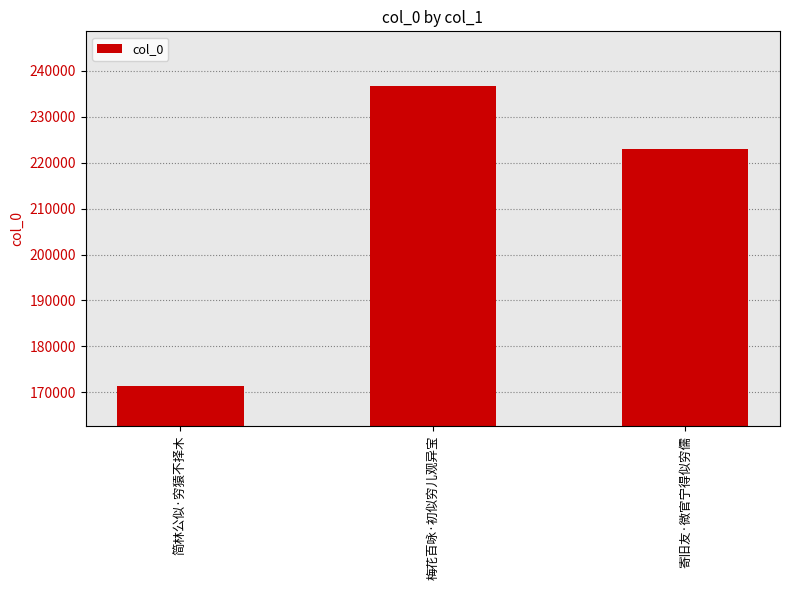

List the labels in order of value, smallest first.

简林公似·穷猿不择木, 寄旧友·微官宁得似穷儒, 梅花百咏·初似穷儿观异宝